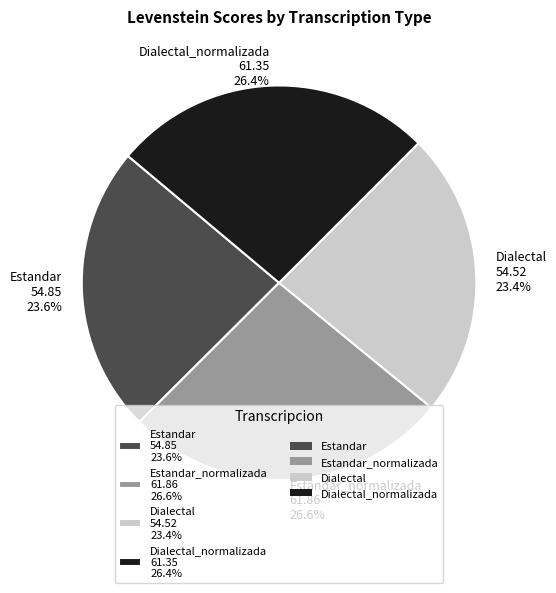

How many segments does this pie chart have?

4